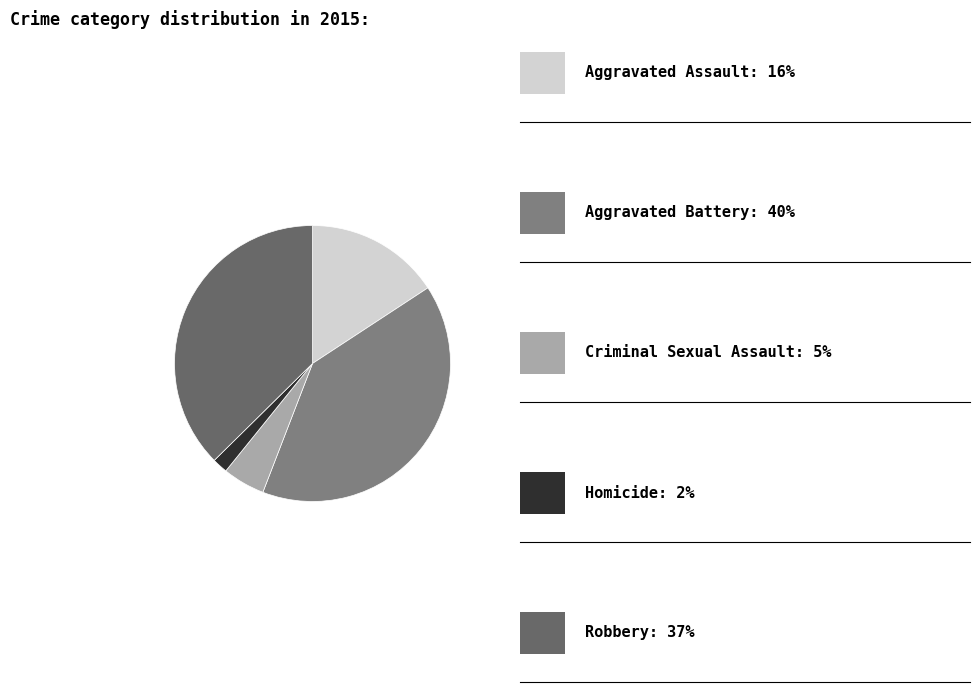

How many segments does this pie chart have?

5